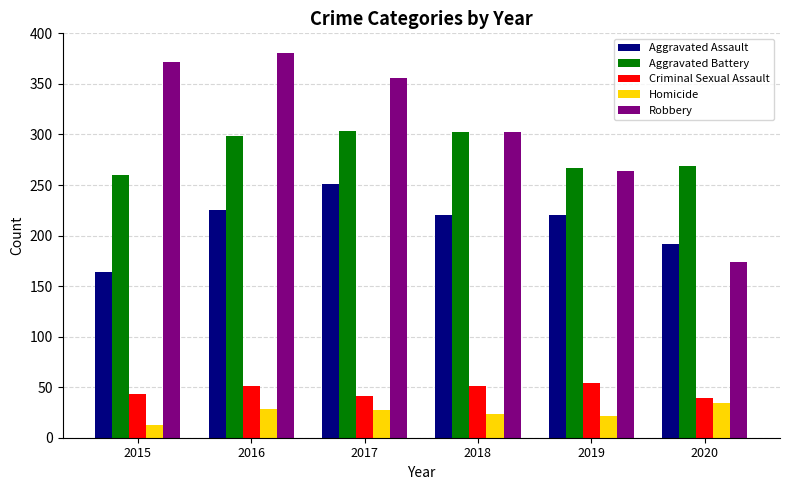

What is the smallest value displayed?

13